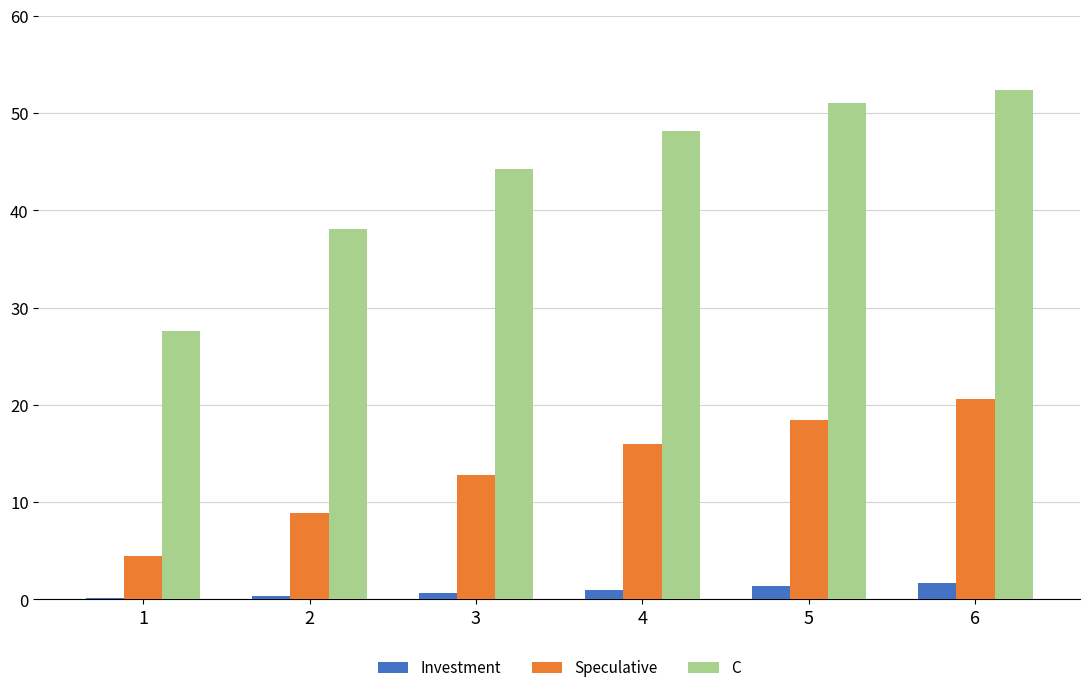

What is the approximate value of C at 6?

52.4